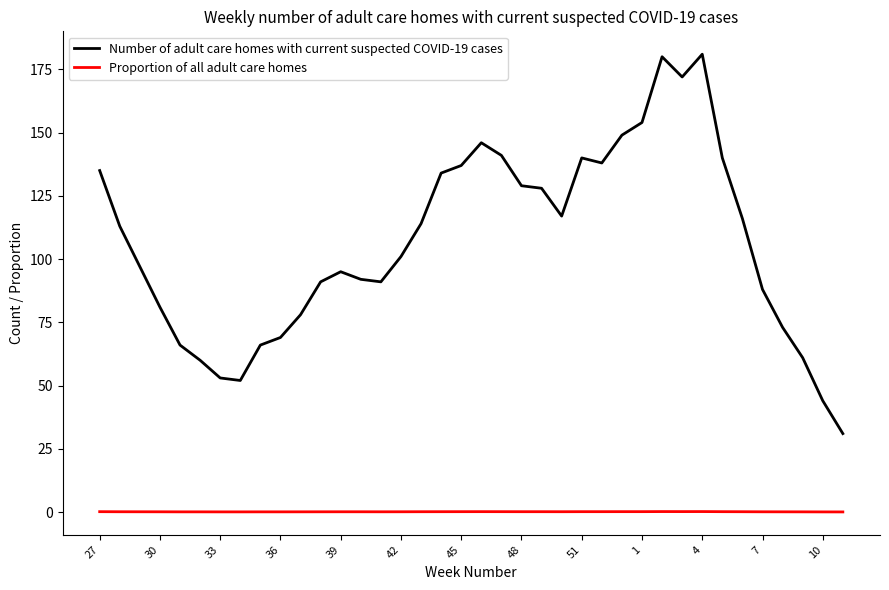

Rank the series by their maximum value, from highest to lowest.

Number of adult care homes with current suspected COVID-19 cases, Proportion of all adult care homes